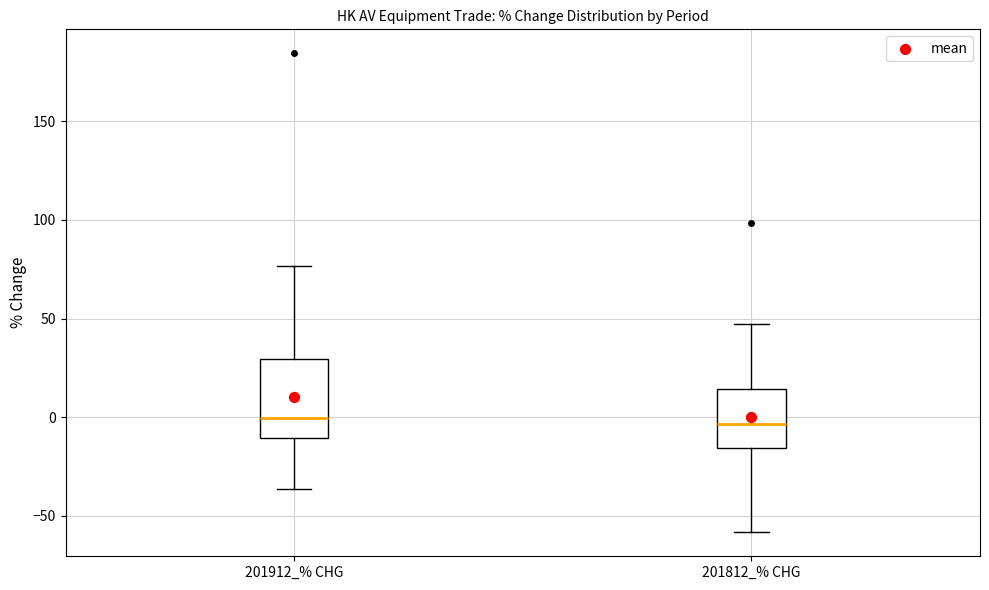

Where does the upper whisker of the box for 201912_% CHG end on the y-axis? The values are not printed on the chart, so give them approximately, as read against the axis.

75